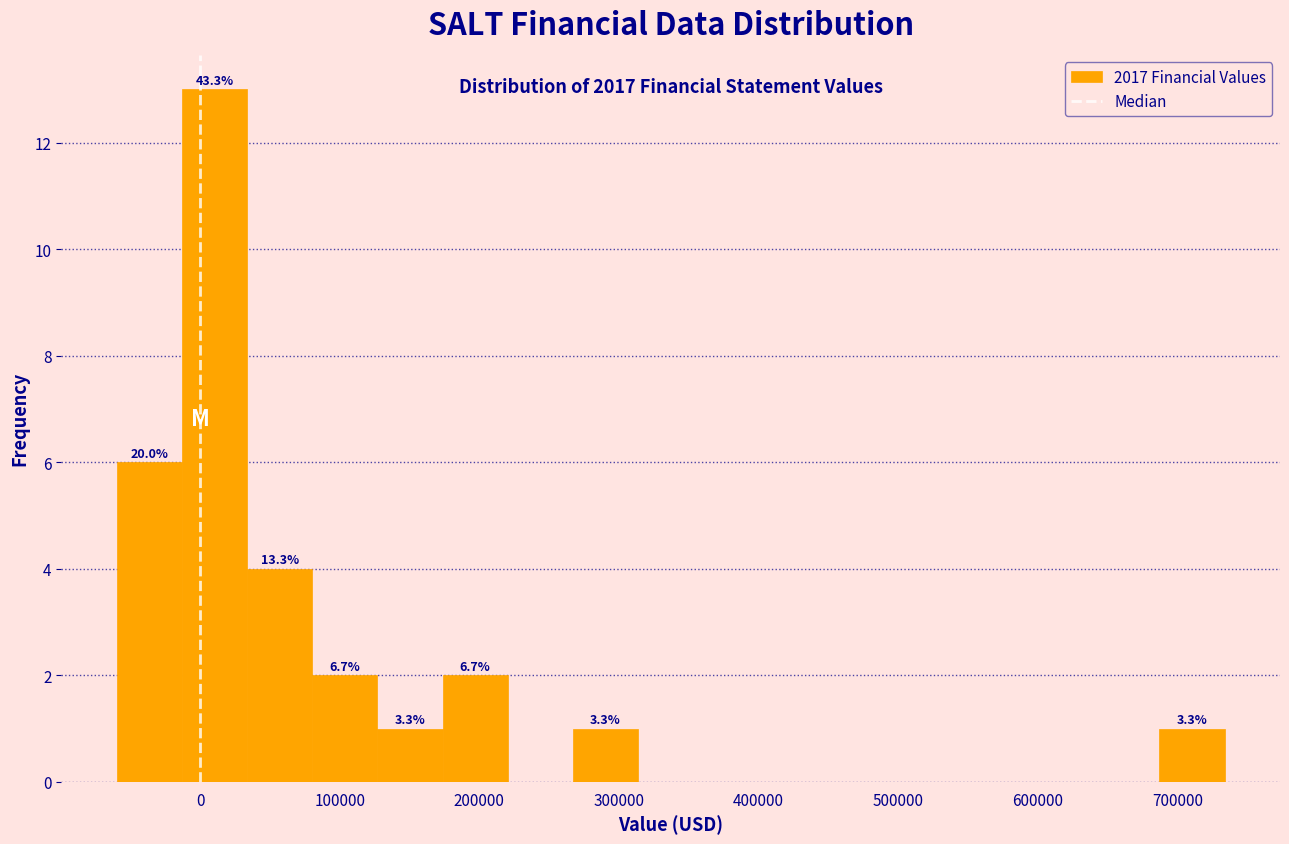

Over which range of the x-axis is the bar tallest?

-10000 to 30000